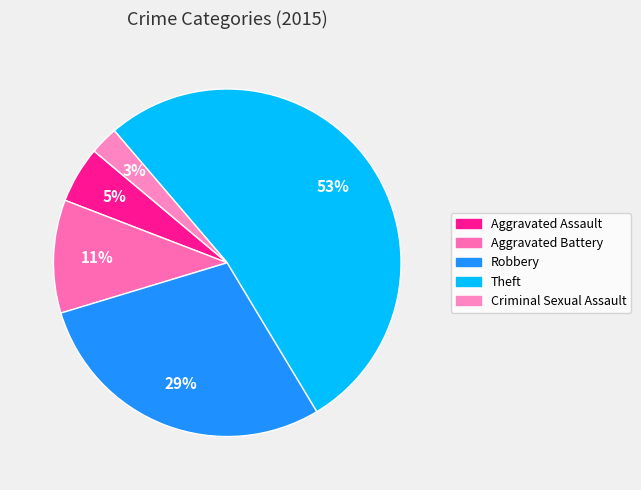

Which category has the biggest portion of the pie?

Theft